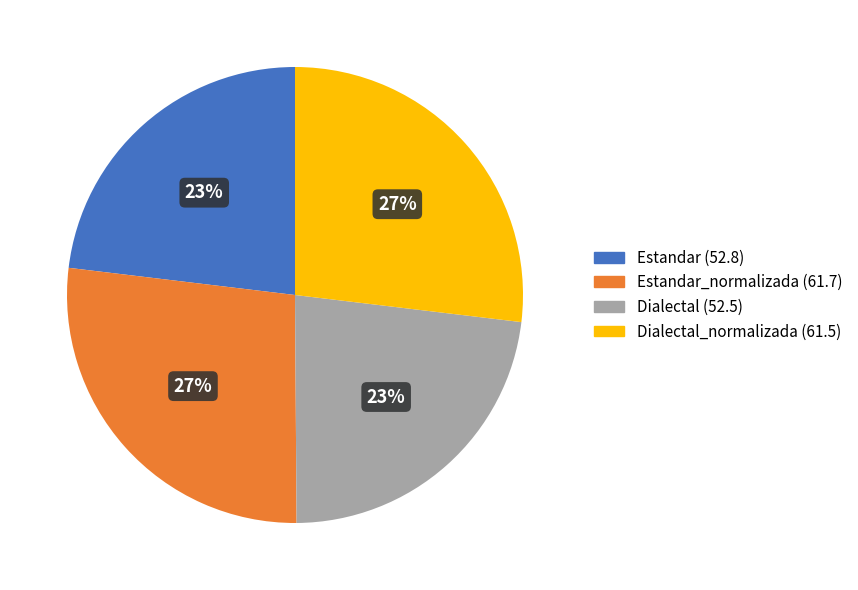

To the nearest percent, what is the average slice percentage?

25%